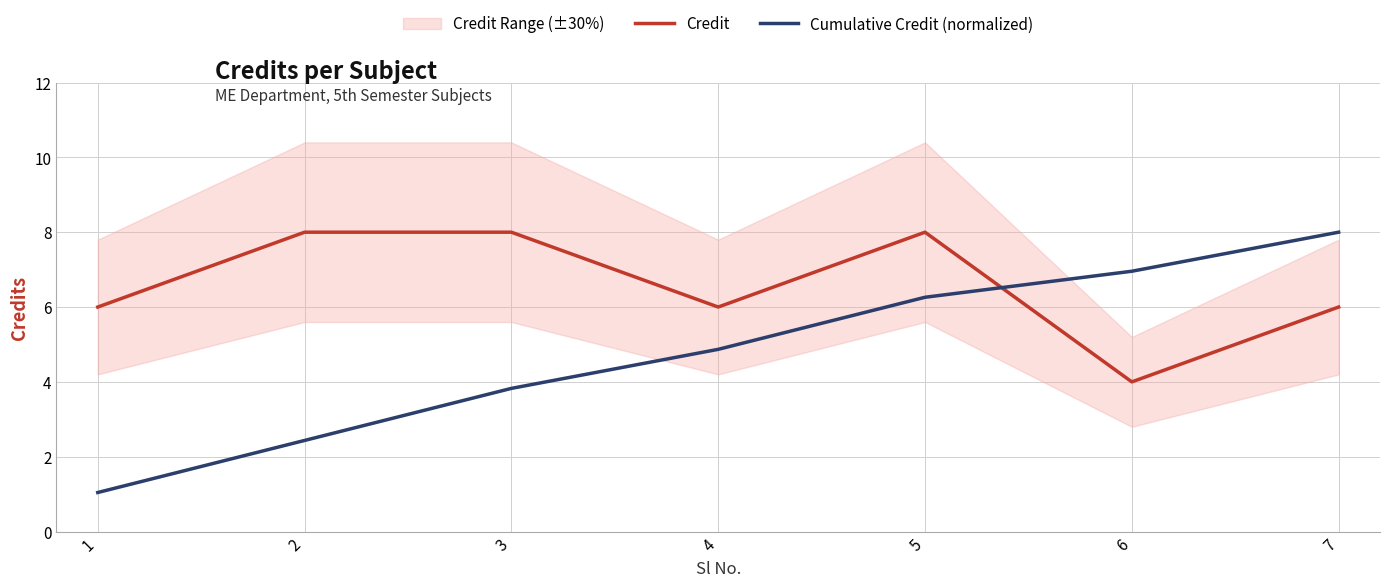

Where is the first local minimum for Credit?

4